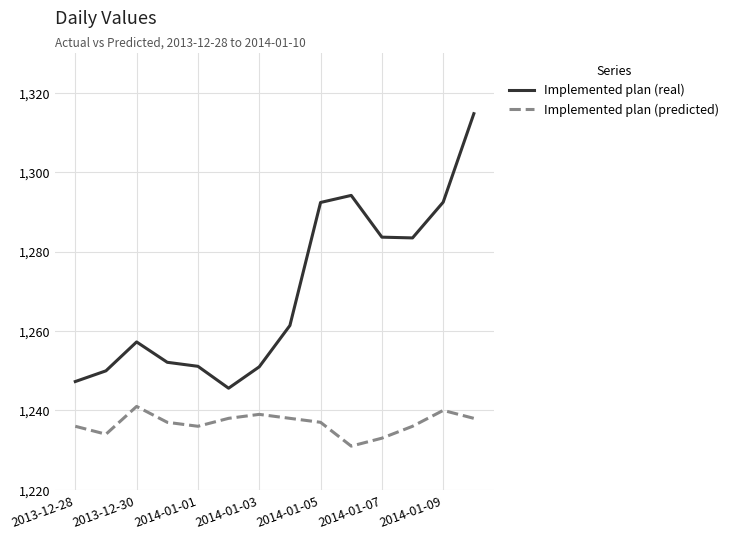

How many interior local valleys does the Implemented plan (predicted) series have?

3